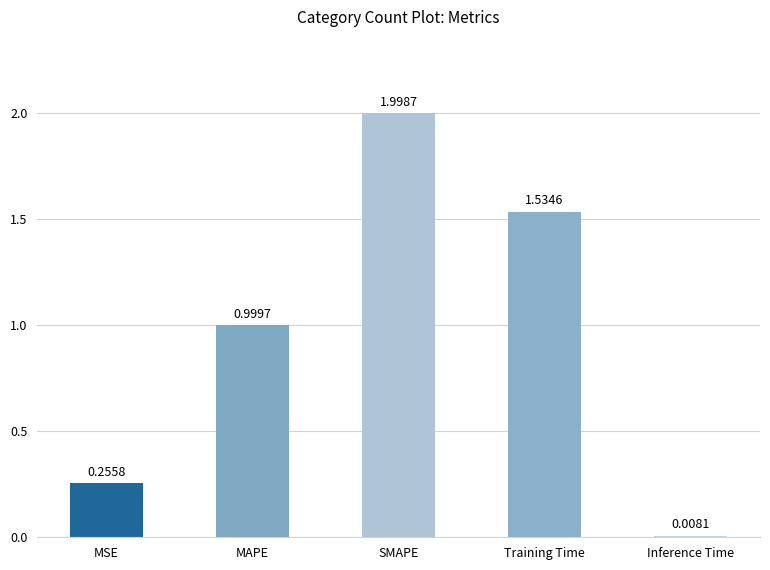

What is the sum of all values?

4.8